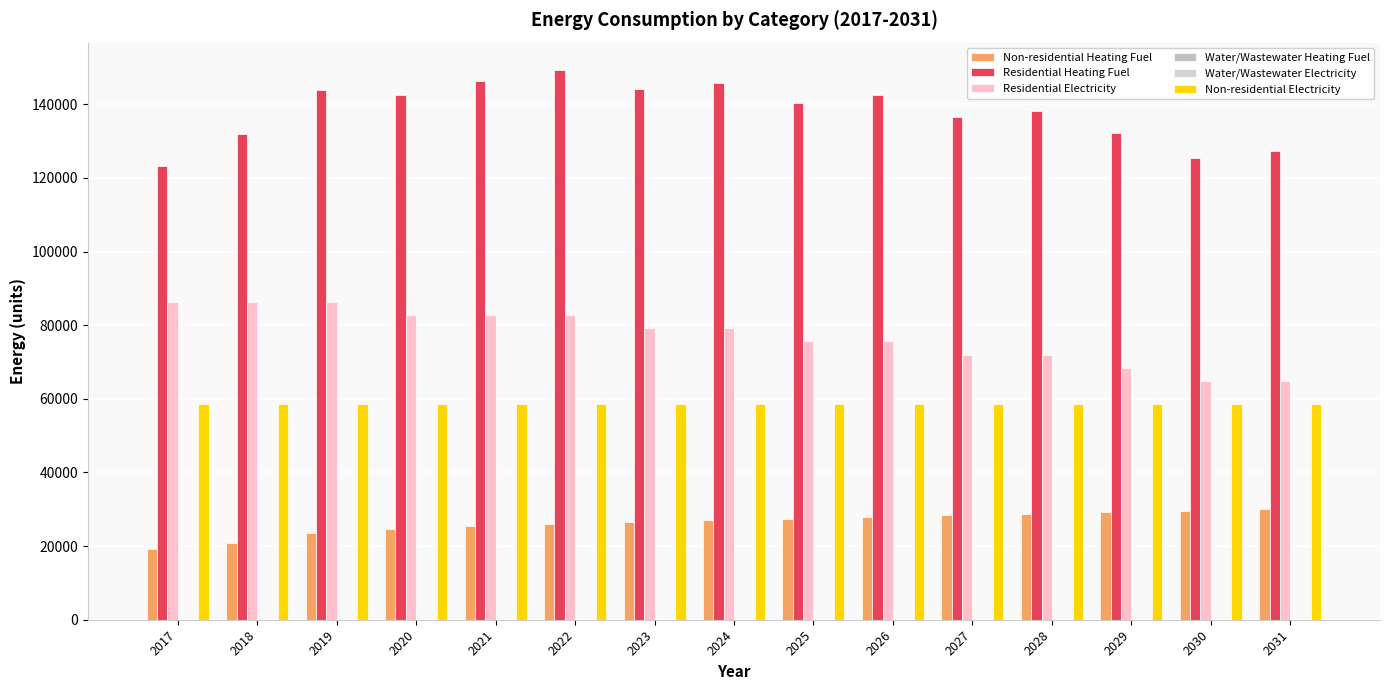

The Water/Wastewater Heating Fuel series shows 0.0 at 2026. True or false?

True